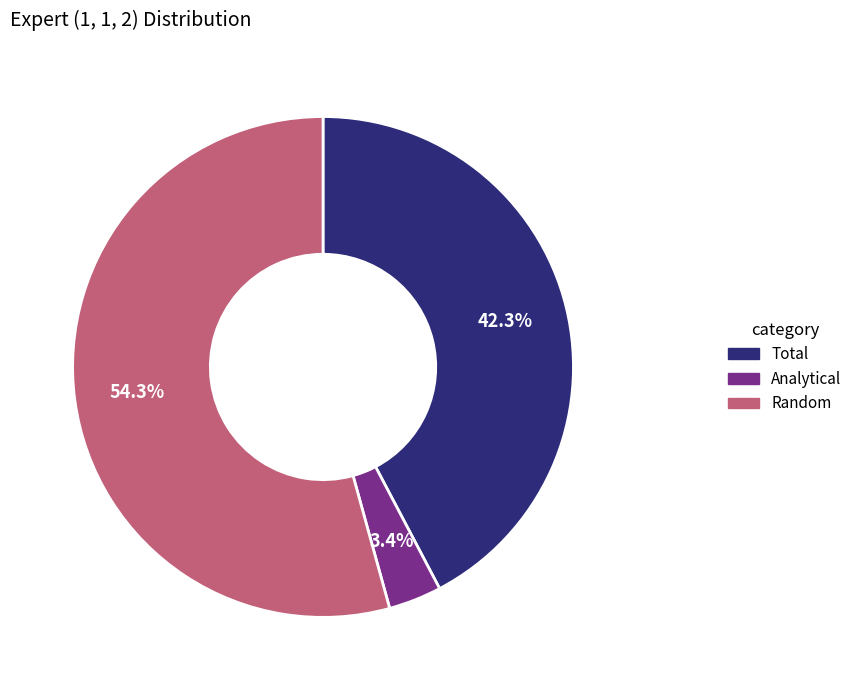

Which slice represents more than half of the pie?

Random